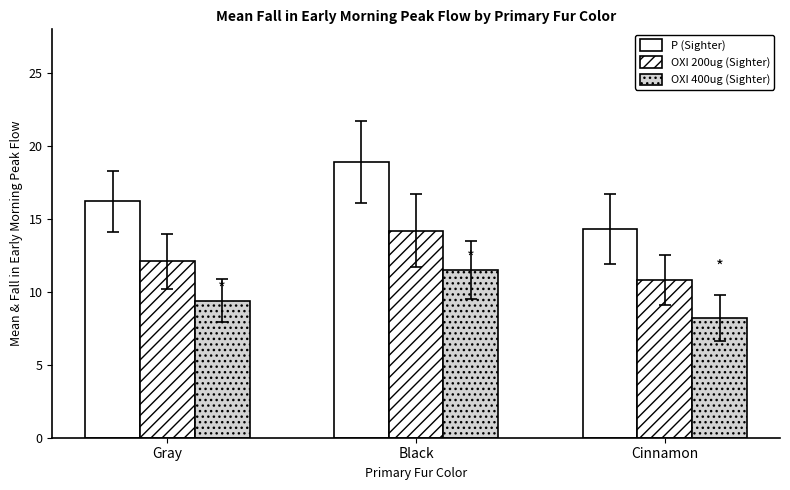

Are the bars horizontal?

No